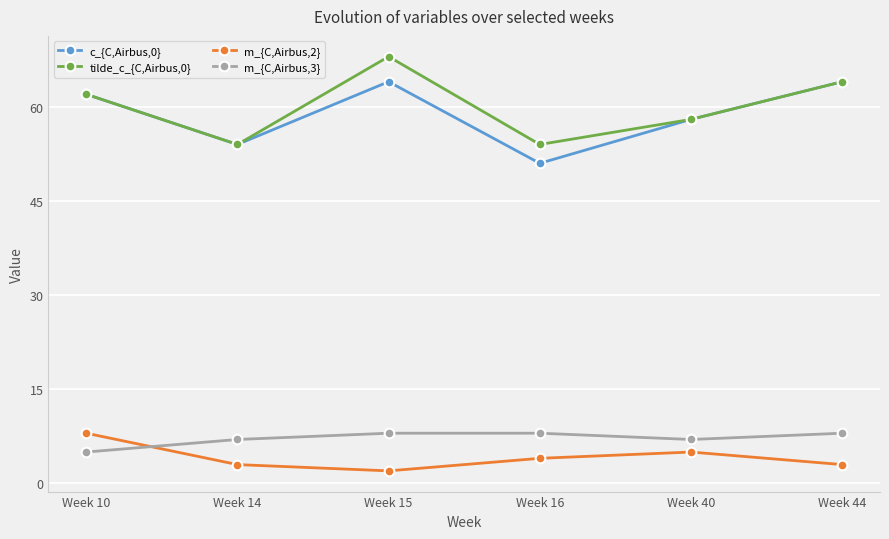

Is it true that c_{C,Airbus,0} equals 28 at Week 15?

False